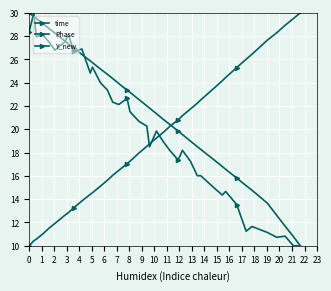

How many series are shown in this chart?

3